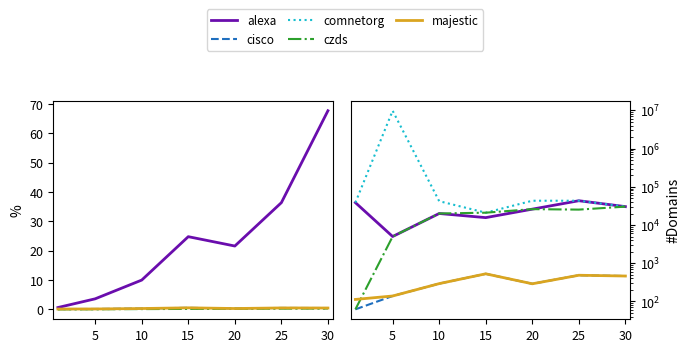

How many interior local valleys does the alexa series have?

2